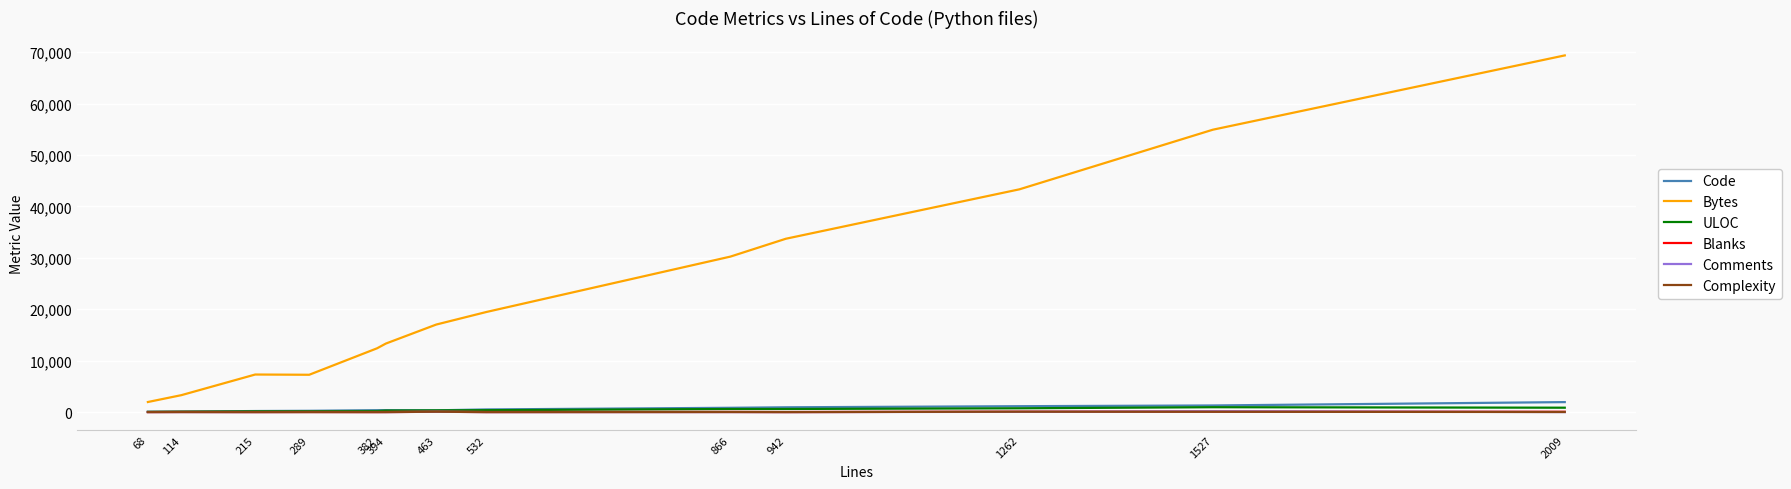

True or false: Blanks and Bytes intersect in this chart.

False